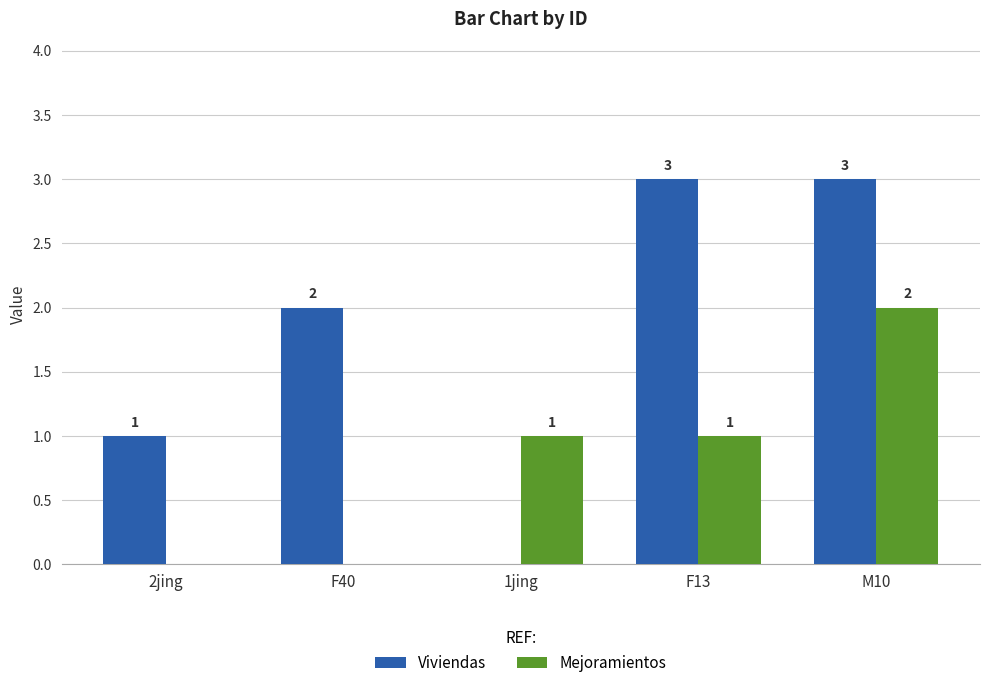

What is the sum of all Mejoramientos values?

4